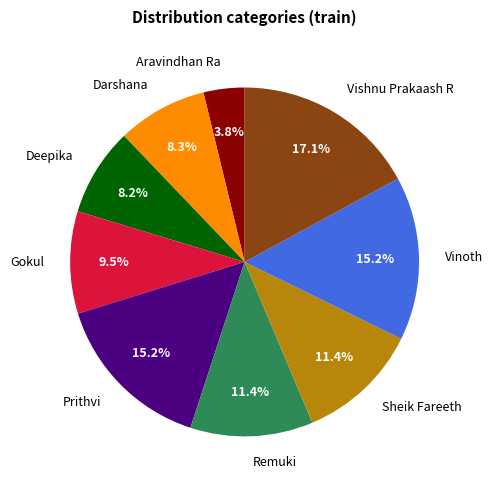

Approximately how many times larger is the value at Aravindhan Ra compared to Sheik Fareeth?

0.3